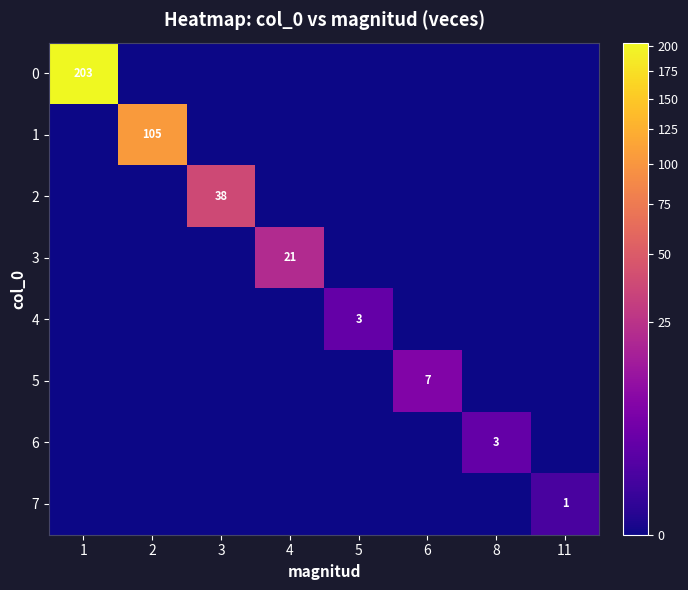

The value of 3 at 4 is 7. True or false?

False